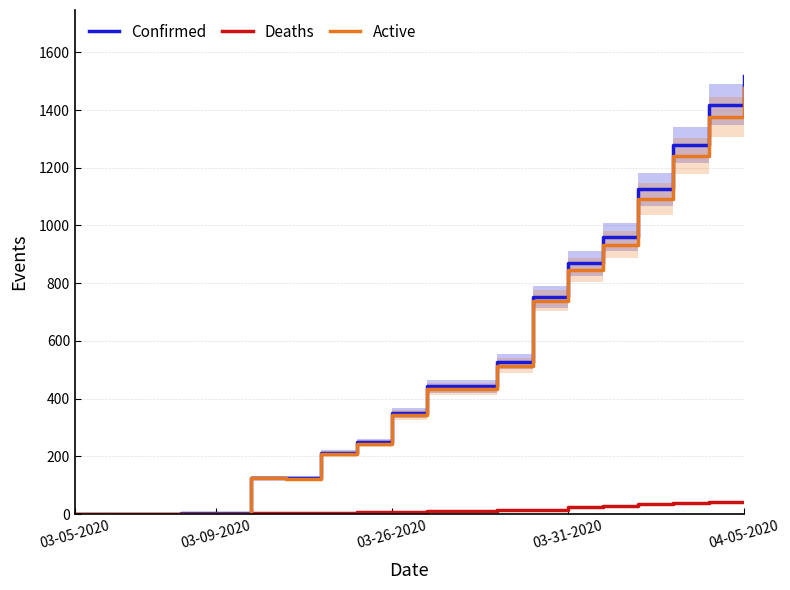

True or false: Confirmed and Active cross at least once.

False